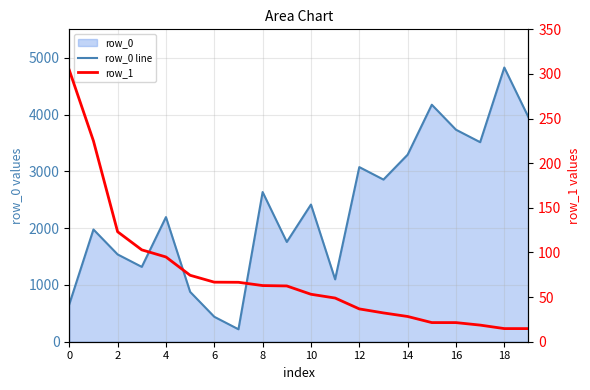

Reading left to right, transcribe all the data shown in this chart.

row_0 line: 659.2	1976.3	1537.1	1317.8	2194.2	878.2	439.1	219.3	2635.2	1756.5	2415.1	1098.0	3074.5	2854.7	3293.1	4172.6	3732.7	3513.2	4827.7	3952.1
row_1: 304.3	225.0	123.2	102.9	95.0	74.4	66.7	66.6	62.9	62.5	53.2	48.9	36.8	32.3	28.3	21.5	21.4	18.6	14.7	14.7